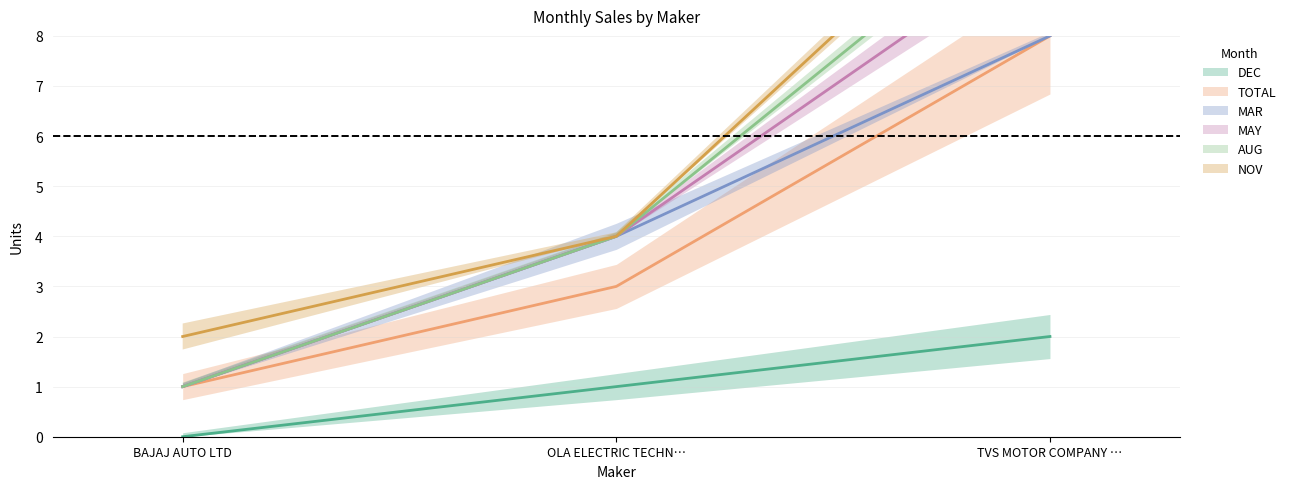

Does the chart have visible grid lines?

Yes